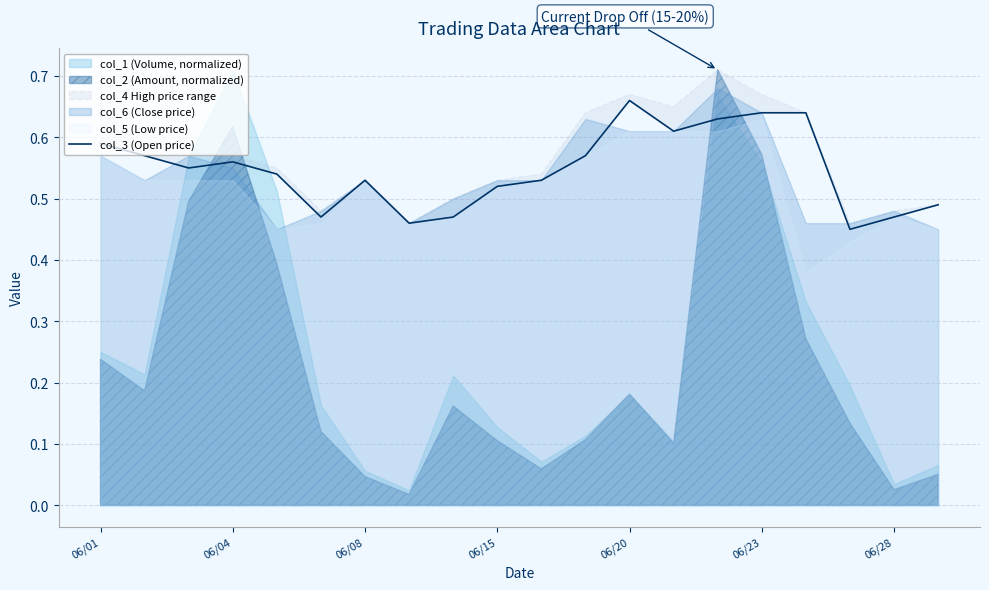

What is the difference between the second highest and second lowest values?

0.2